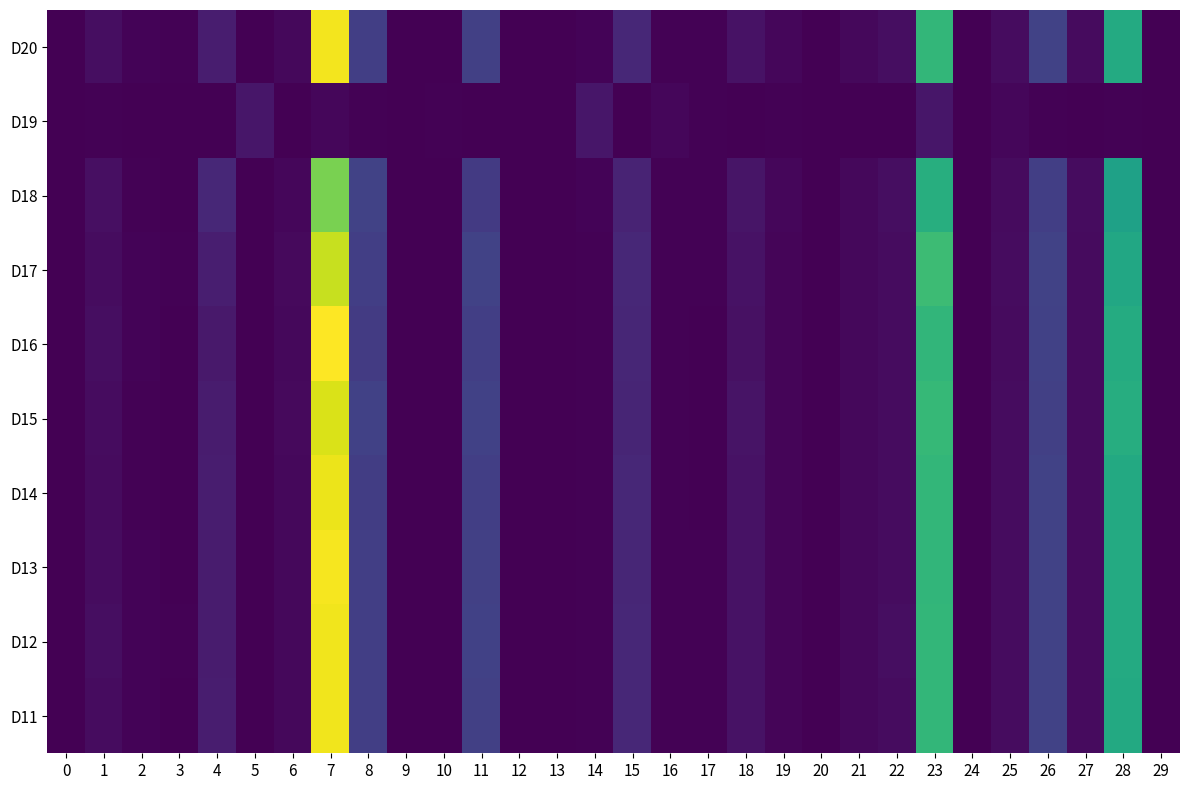

At how many categories does at least one series exceed 0?

30